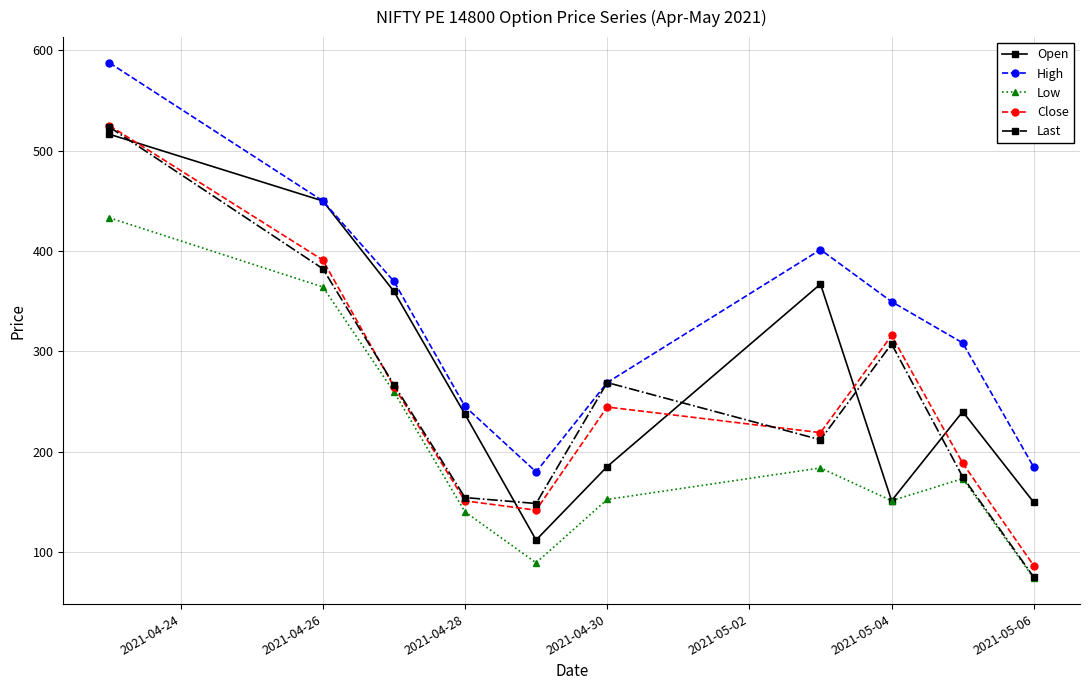

In Low, how many points are lower than both neighbors (excluding endpoints)?

2